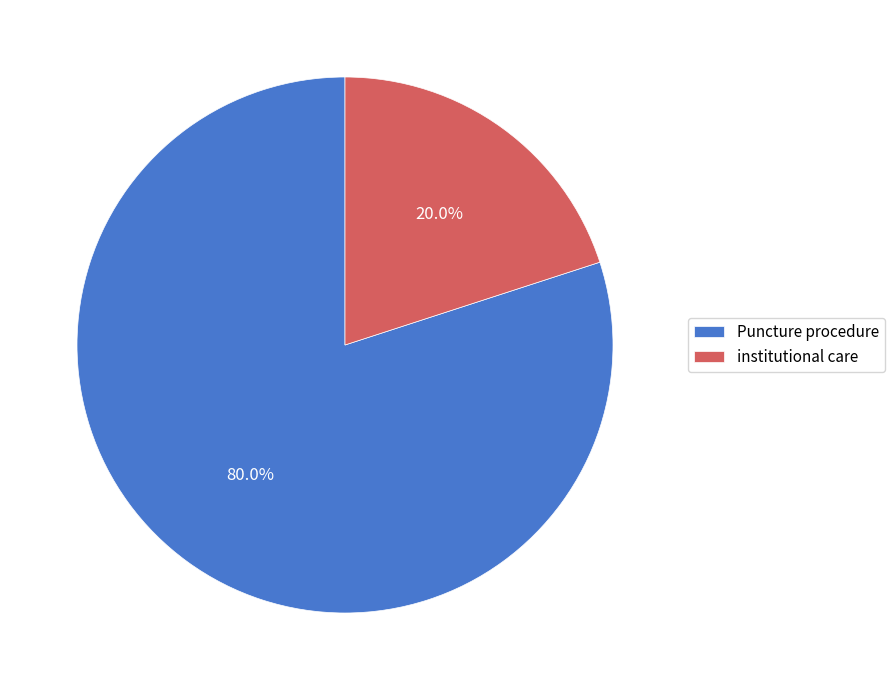

Does institutional care represent more than half of the total?

No